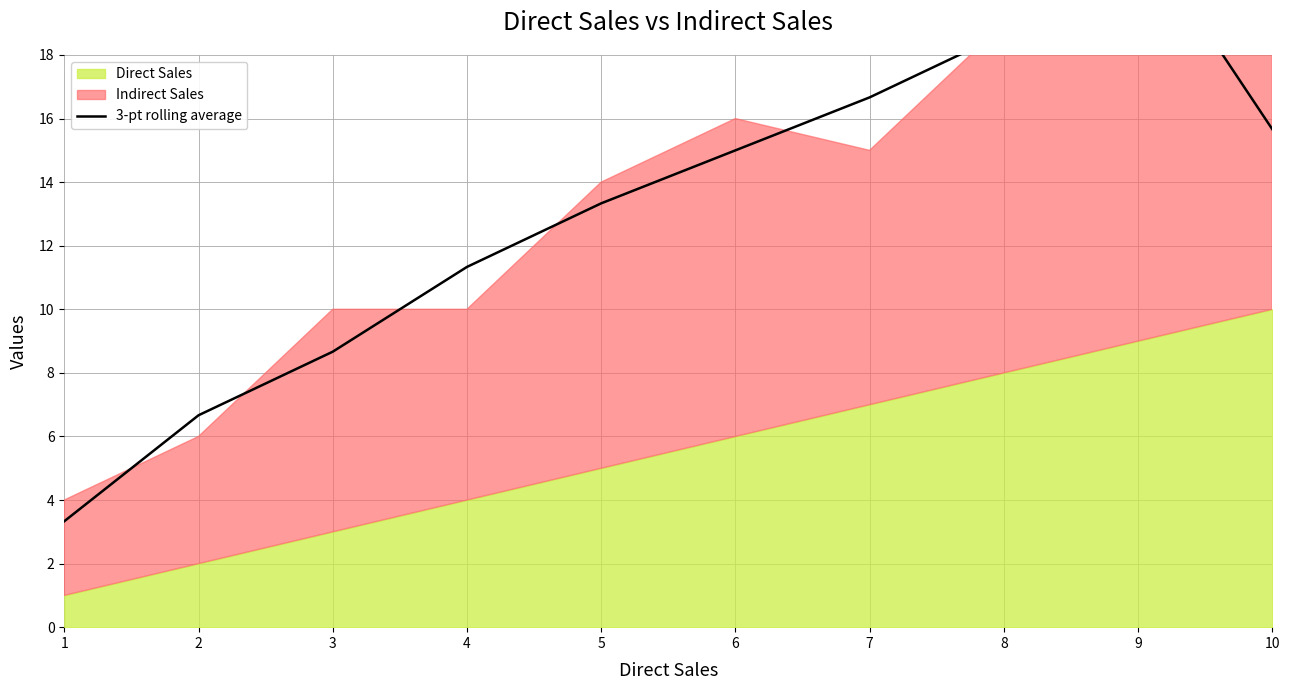

How many categories are shown in the chart?

10